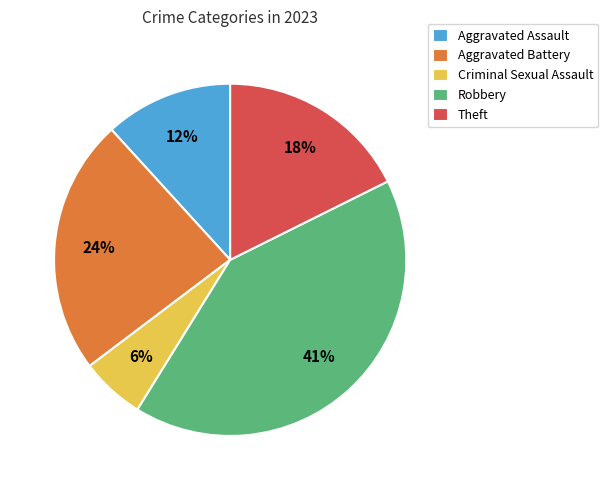

To the nearest percent, what is the average slice percentage?

20%